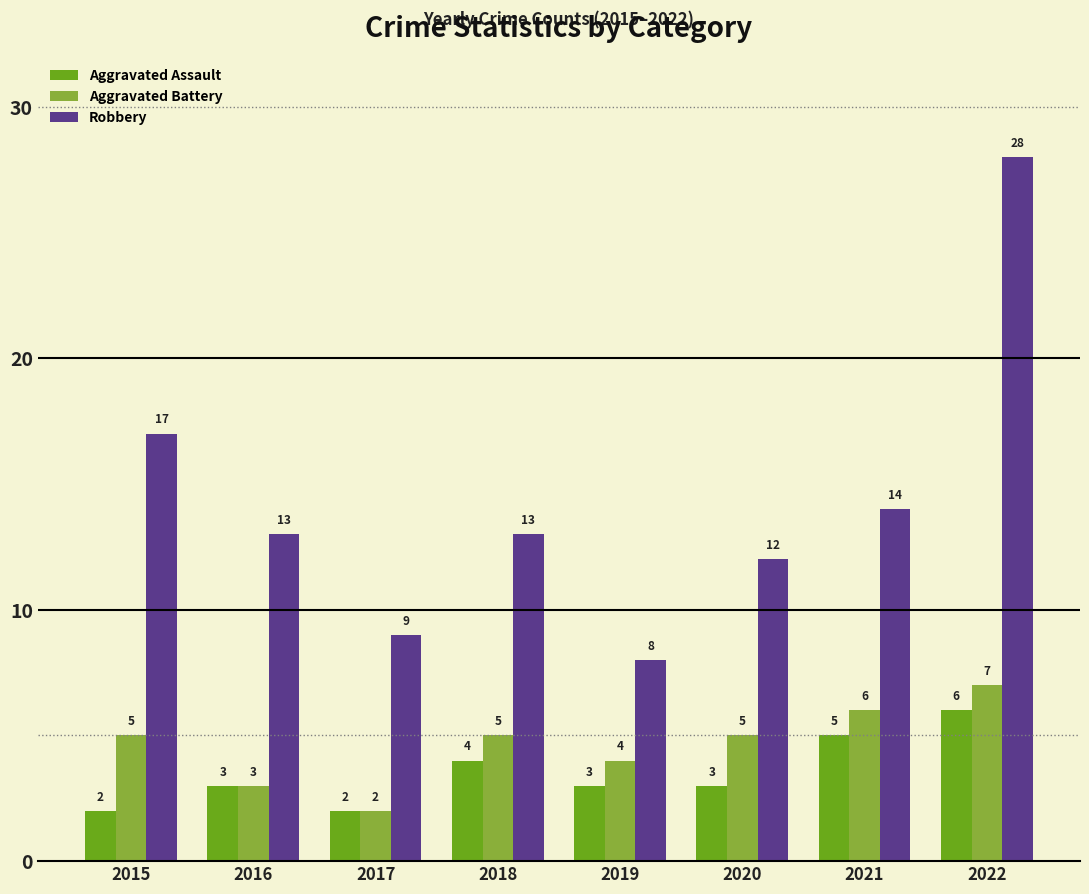

Are the bars horizontal?

No